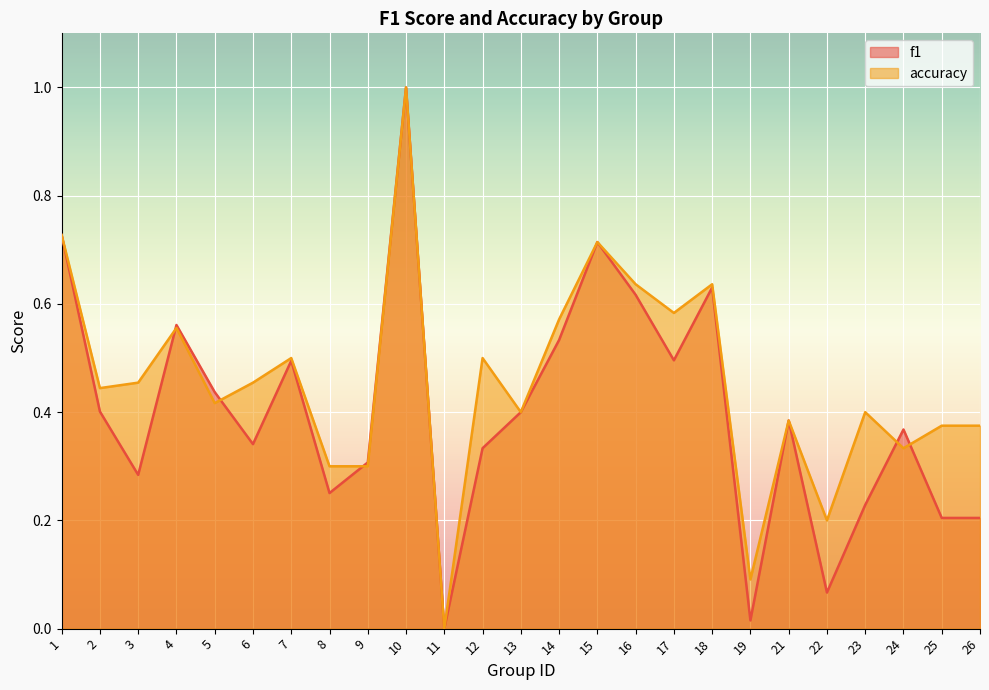

At which category does f1 reach its first local peak?

4